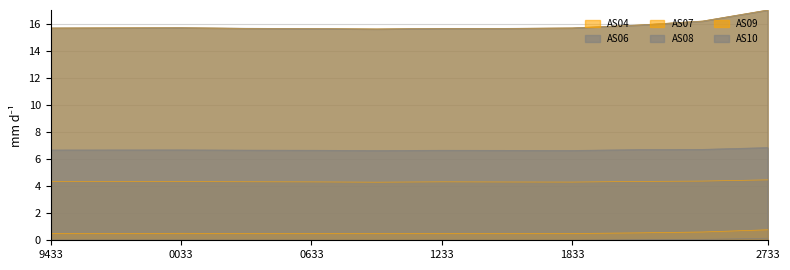

True or false: AS08 and AS07 cross at least once.

False